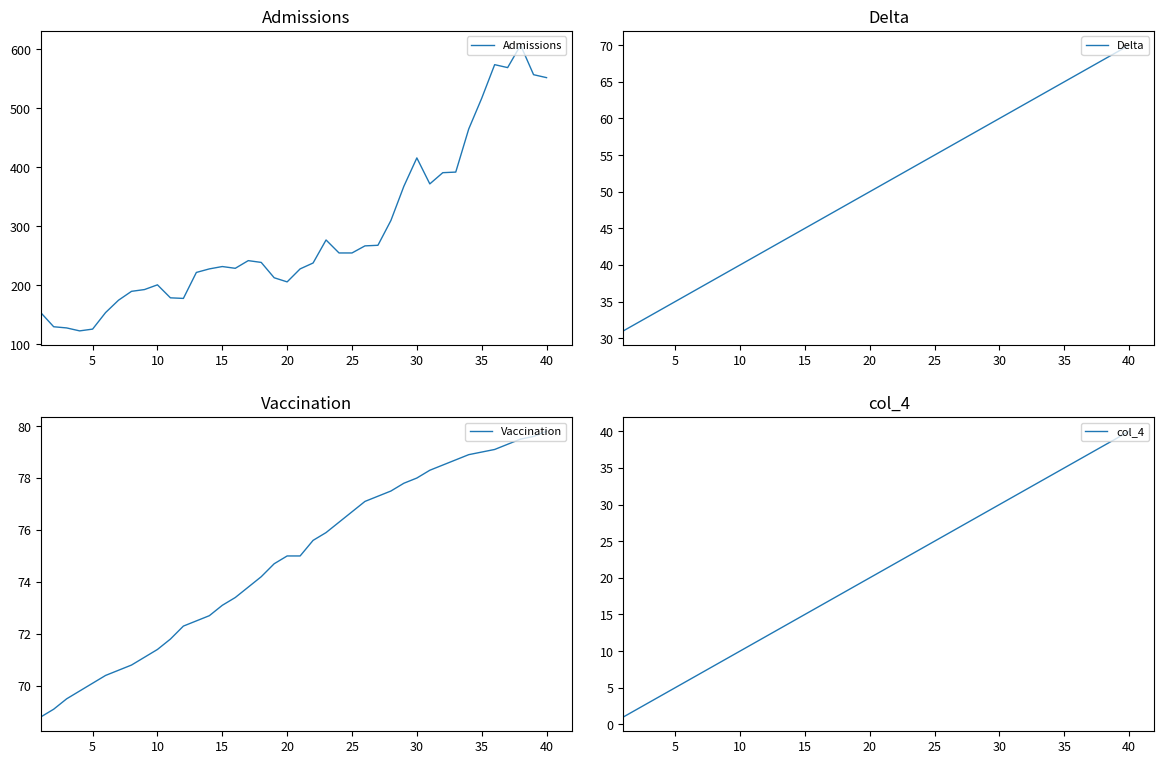

What is the sum of the Delta values at 16 and 31?

109.0